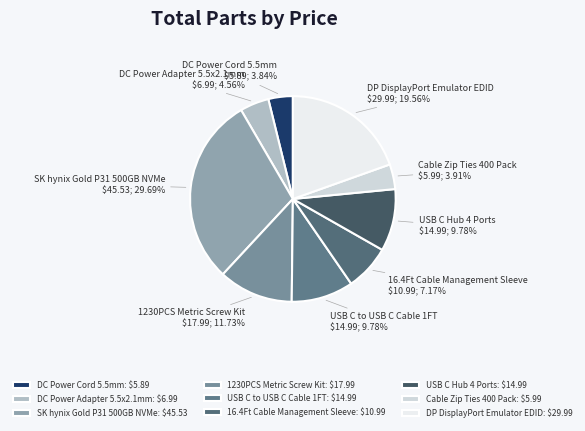

What portion of the pie excludes SK hynix Gold P31 500GB NVMe?

70.3%